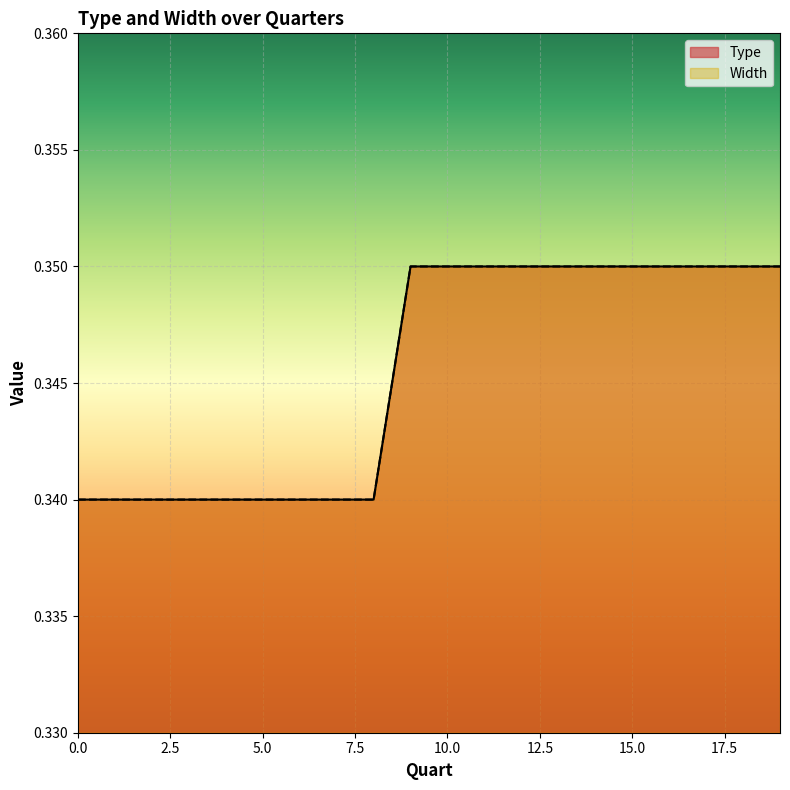

What is the sum of all Type values?

6.9